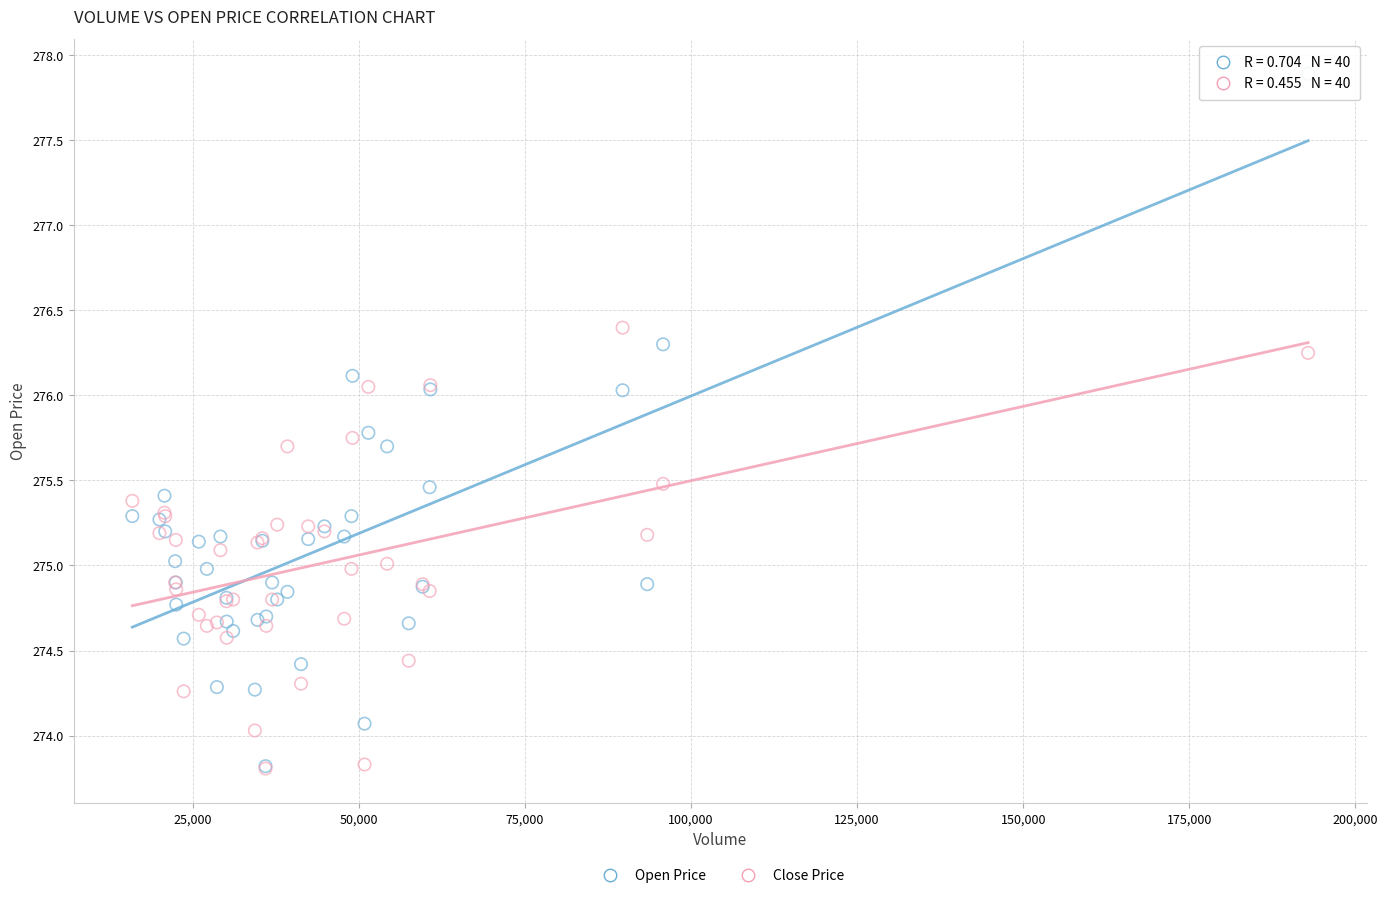

Which series has the widest spread of Y values?

Open Price